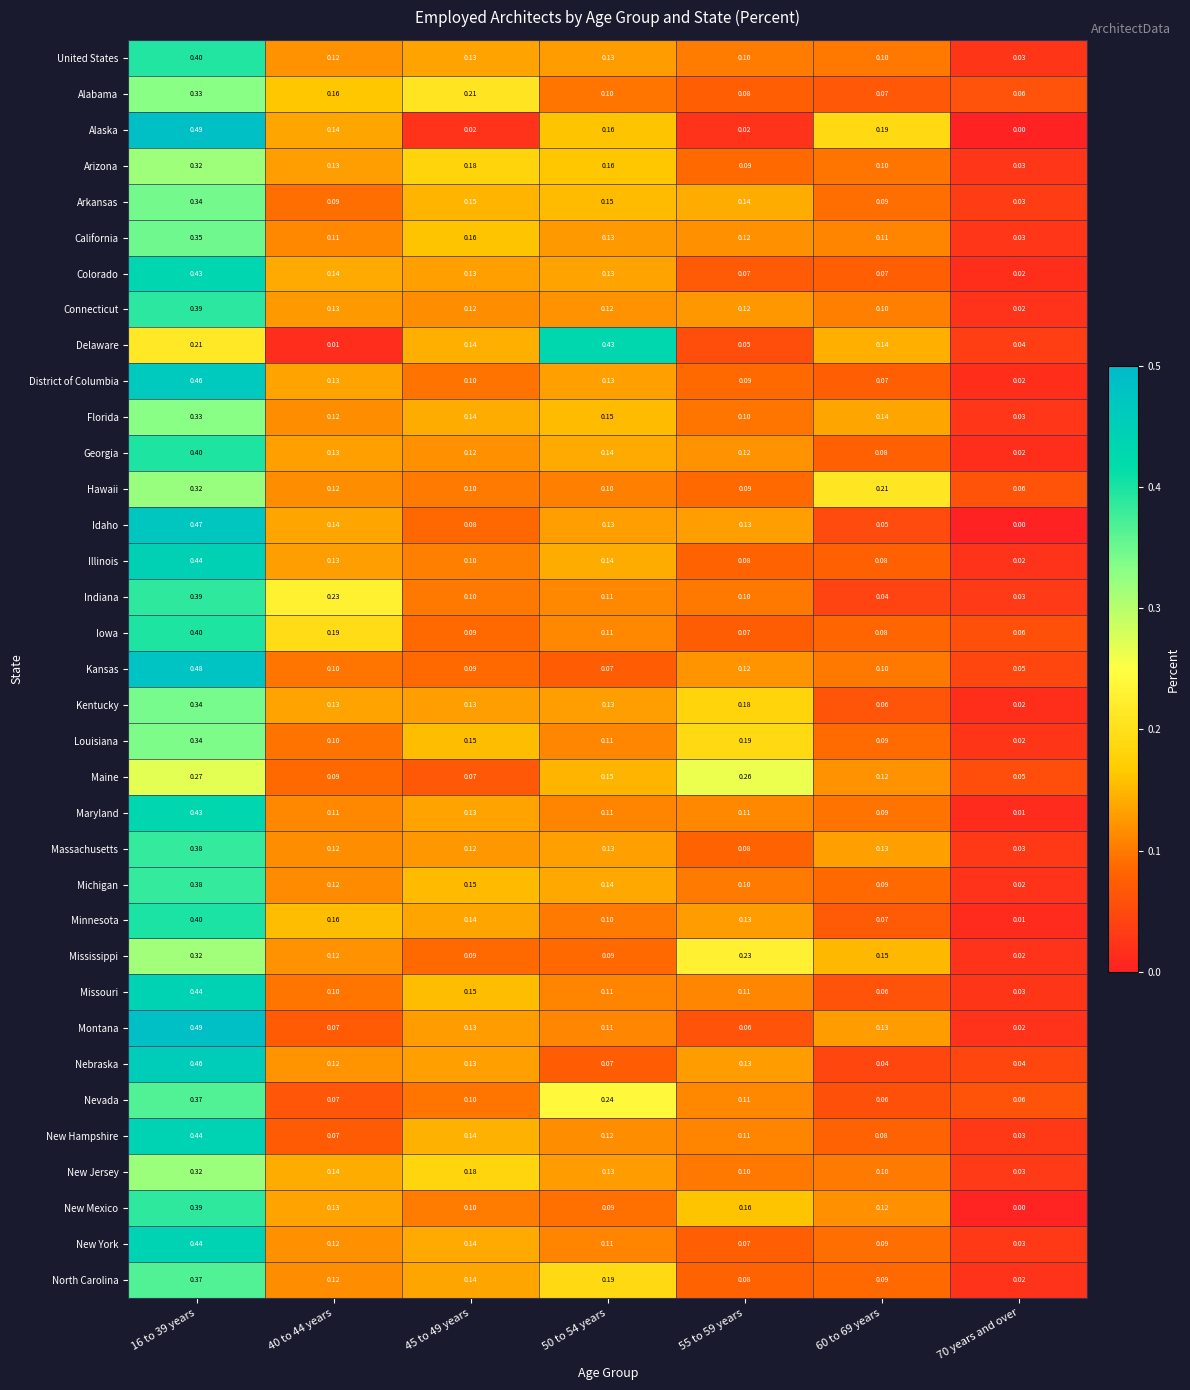

Between 16 to 39 years and 55 to 59 years, which series saw the biggest shift?

Alaska